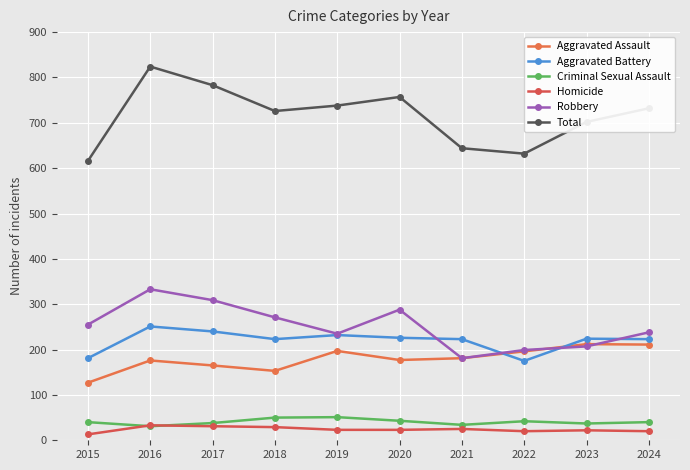

What is the maximum value shown in the chart?

824